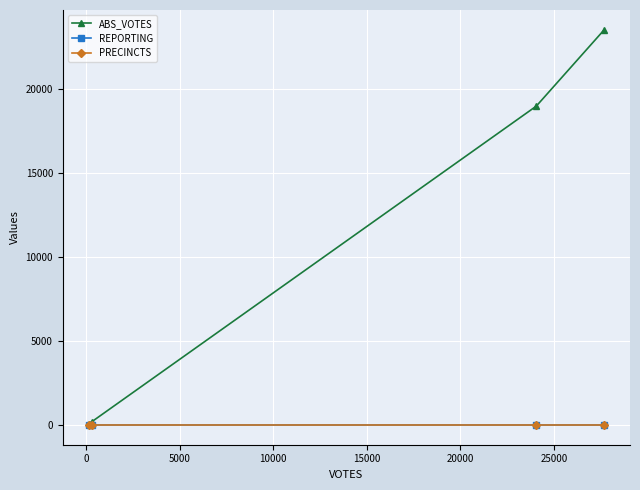

Is this an area chart (filled region under the line)?

No